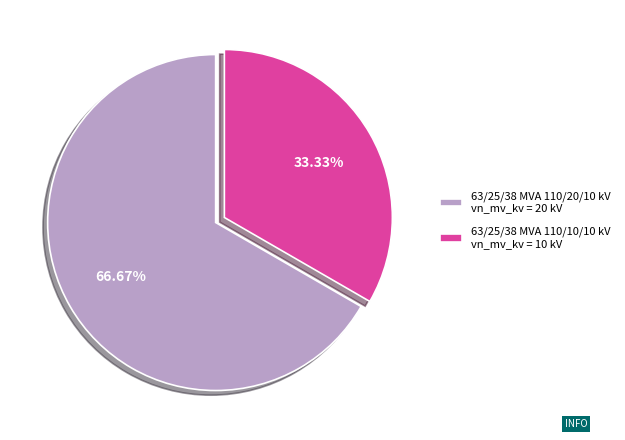

What is the total percentage of 63/25/38 MVA 110/10/10 kV and 63/25/38 MVA 110/20/10 kV?

100.0%